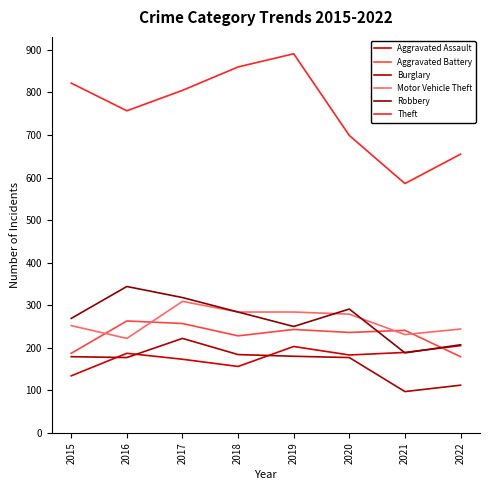

Which category has the highest value in the Theft series?

2019